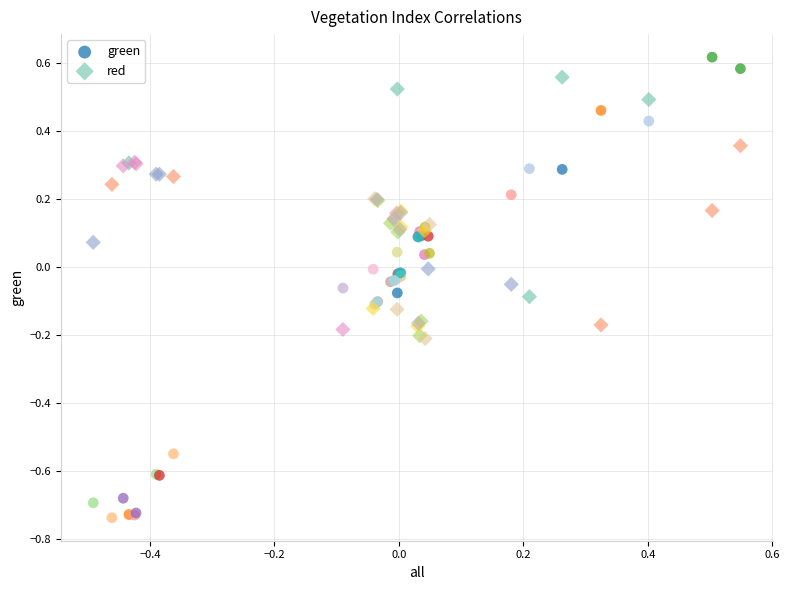

What are all the series names shown in the legend?

green, red